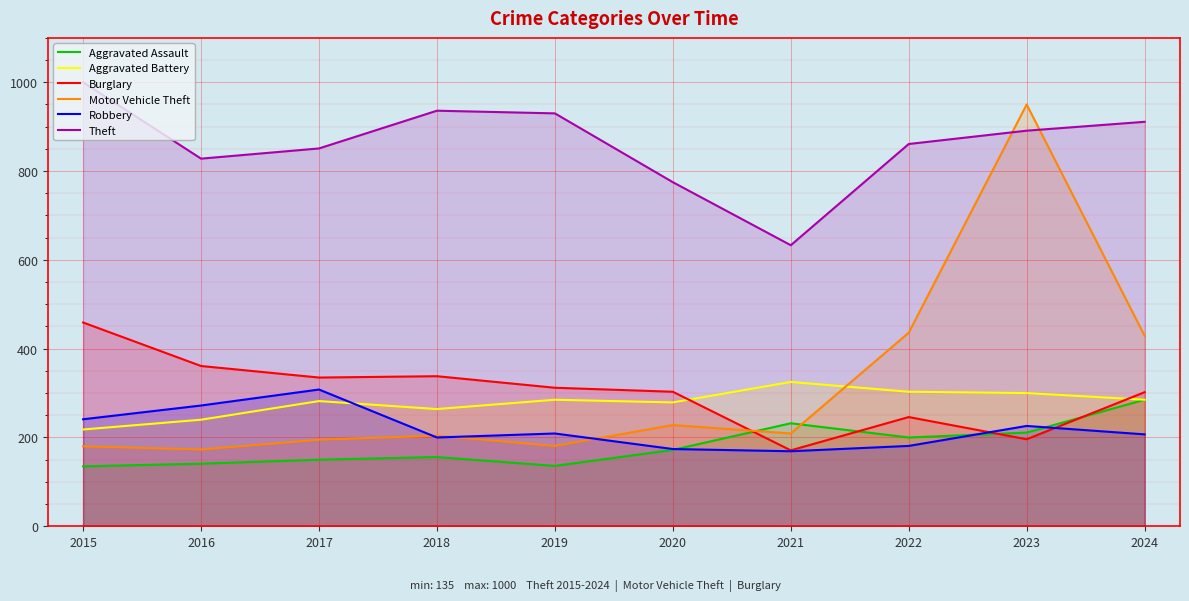

How many lines are shown in the chart?

6